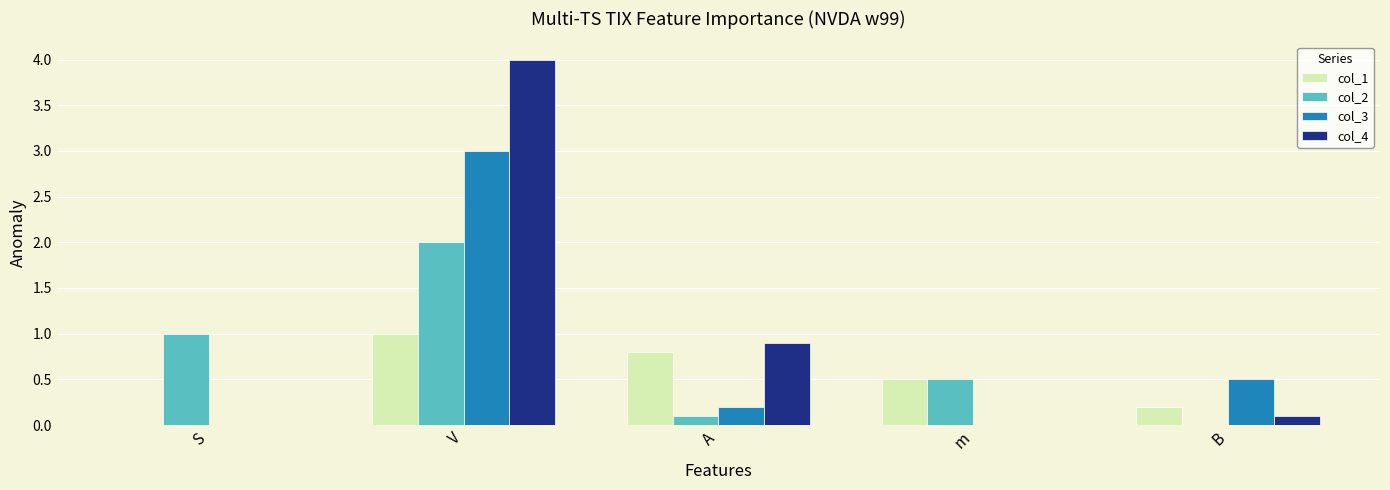

The value of col_2 at B is 0.0. True or false?

True